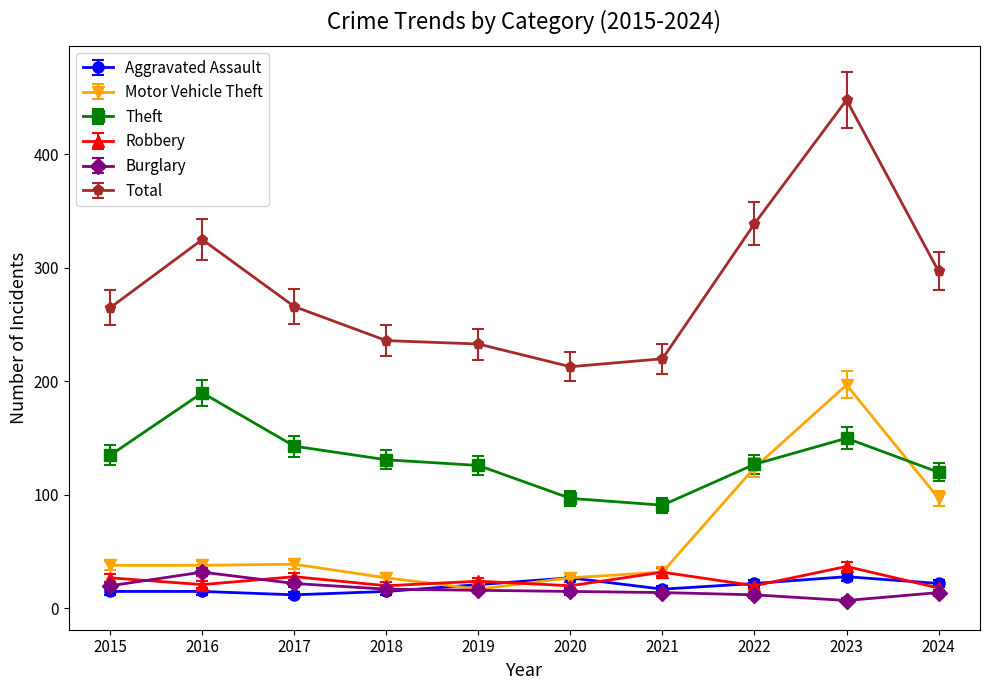

True or false: Total and Robbery intersect in this chart.

False